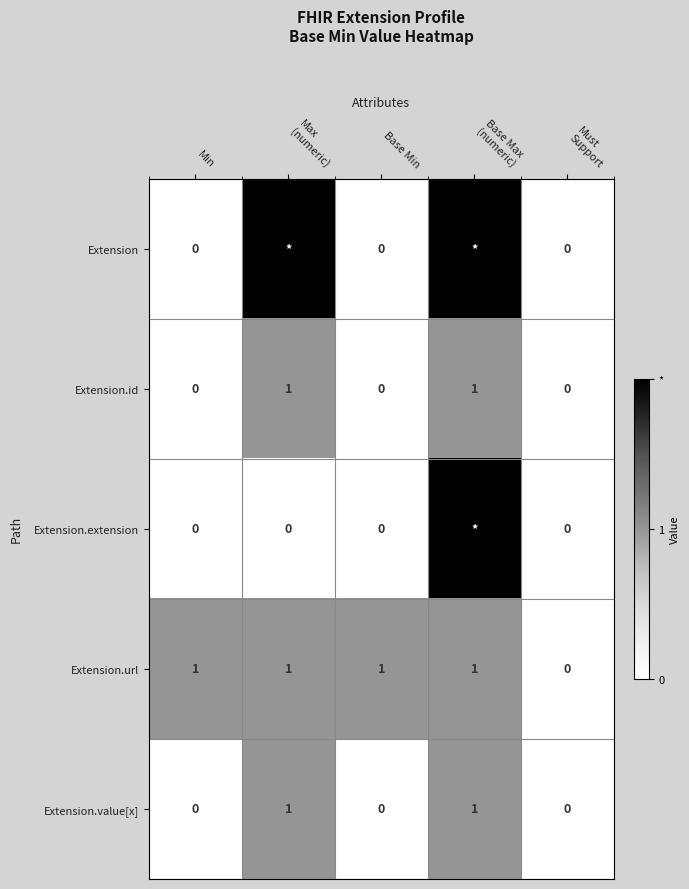

At which category is the sum across all series the highest?

Base Max
(numeric)